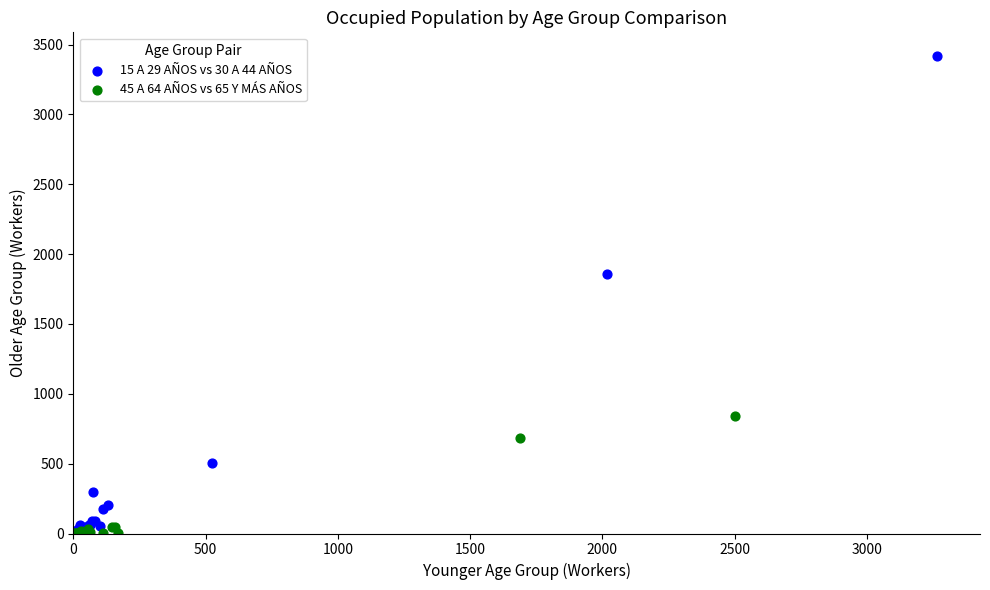

Which series has the largest Y range (max minus min)?

15 A 29 AÑOS vs 30 A 44 AÑOS